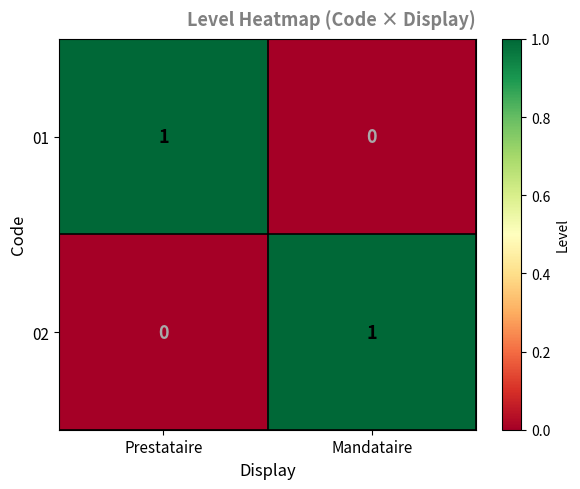

Is the value of 01 at Mandataire greater than the value of 02 at Mandataire?

No